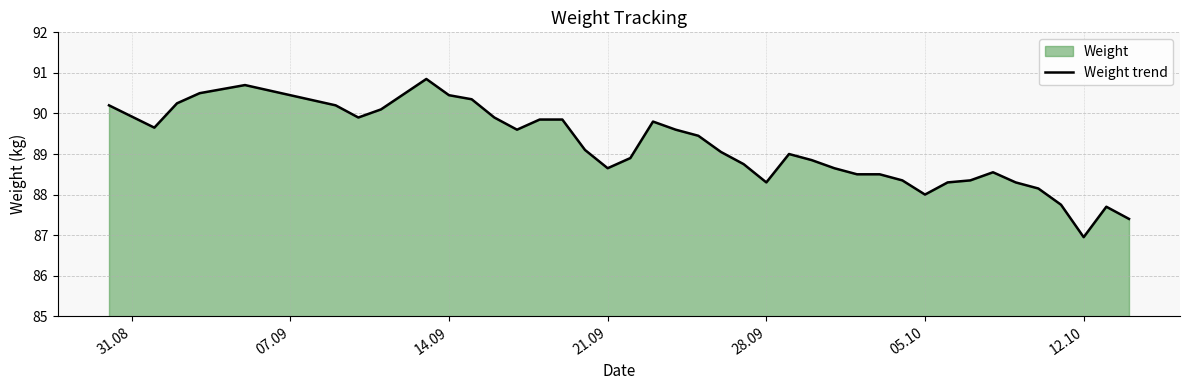

Reading left to right, extract all data points from this chart.

90.2	89.7	90.2	90.5	90.7	90.2	89.9	90.1	90.8	90.5	90.3	89.9	89.6	89.8	89.8	89.1	88.7	88.9	89.8	89.6	89.5	89.0	88.8	88.3	89.0	88.8	88.7	88.5	88.5	88.3	88.0	88.3	88.3	88.5	88.3	88.2	87.8	87.0	87.7	87.4